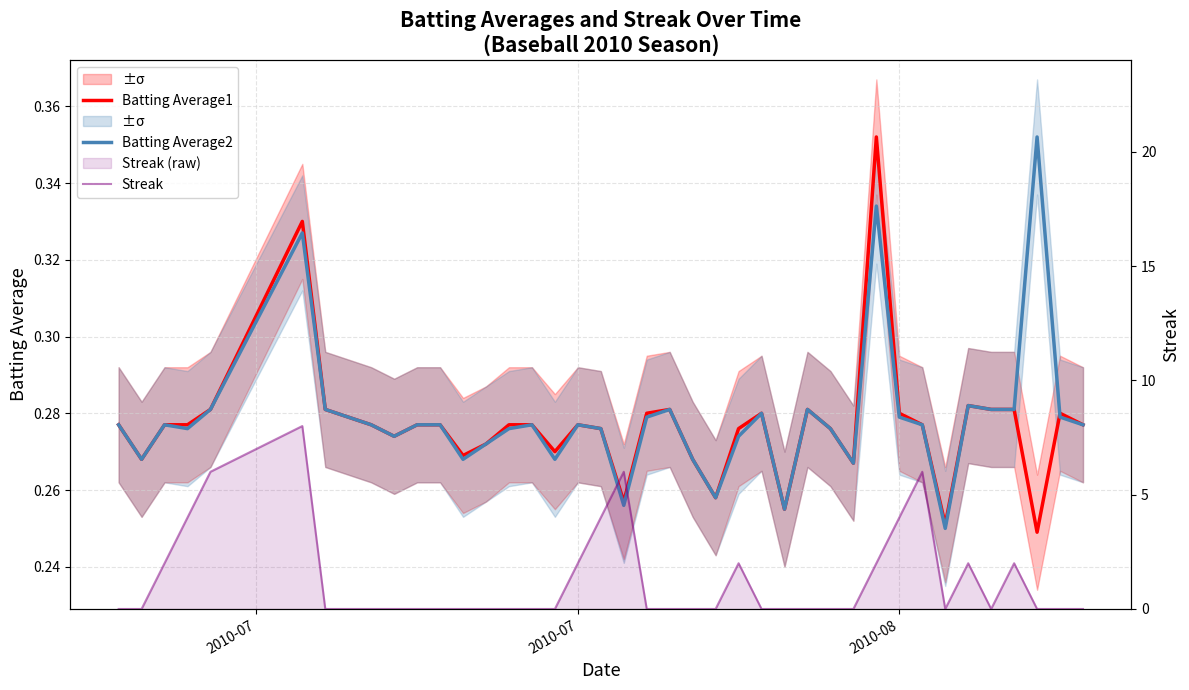

The value of Streak at 18 is 5.6. True or false?

False